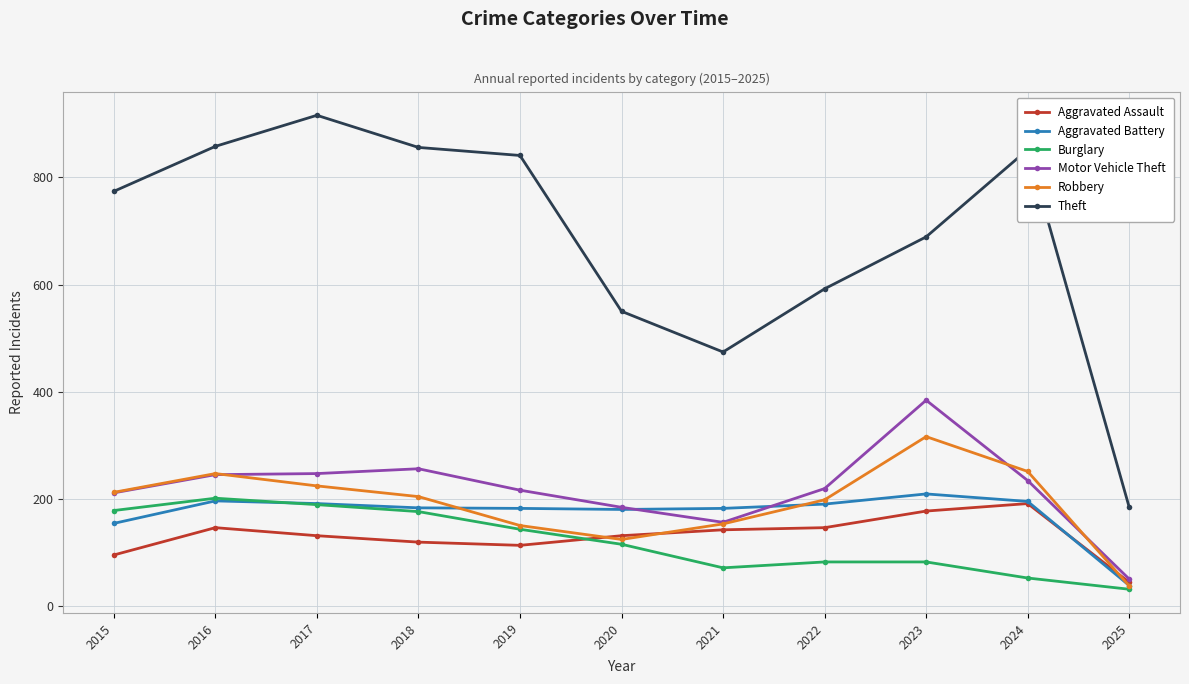

How many intersections are there between Aggravated Battery and Motor Vehicle Theft?

2